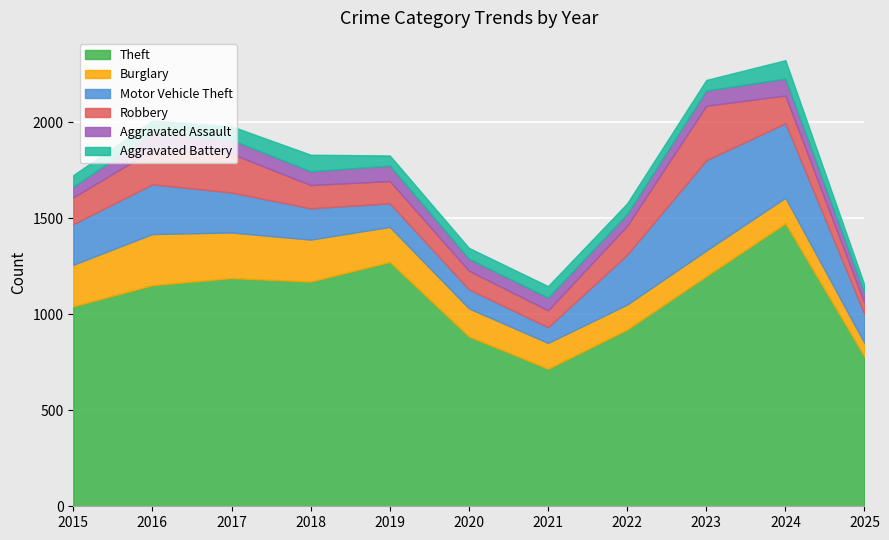

At which label is Aggravated Assault closest to 69?

2017